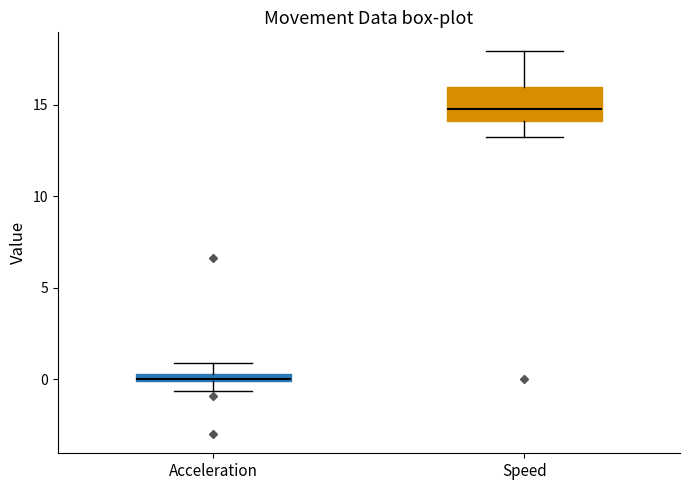

Which box has the lowest median line?

Acceleration